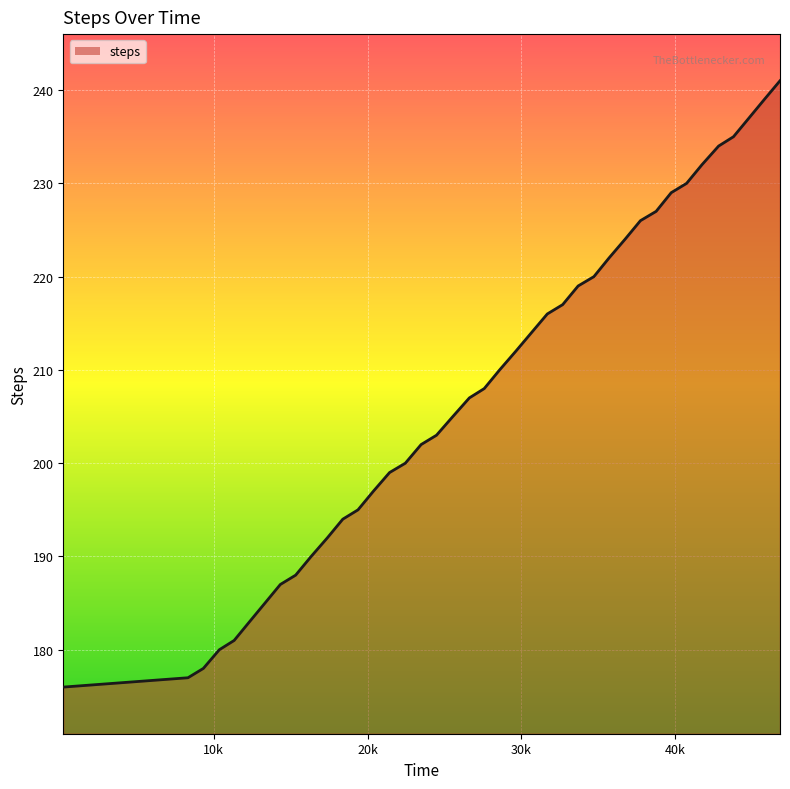

What is the value of the 26th point from the left?

217